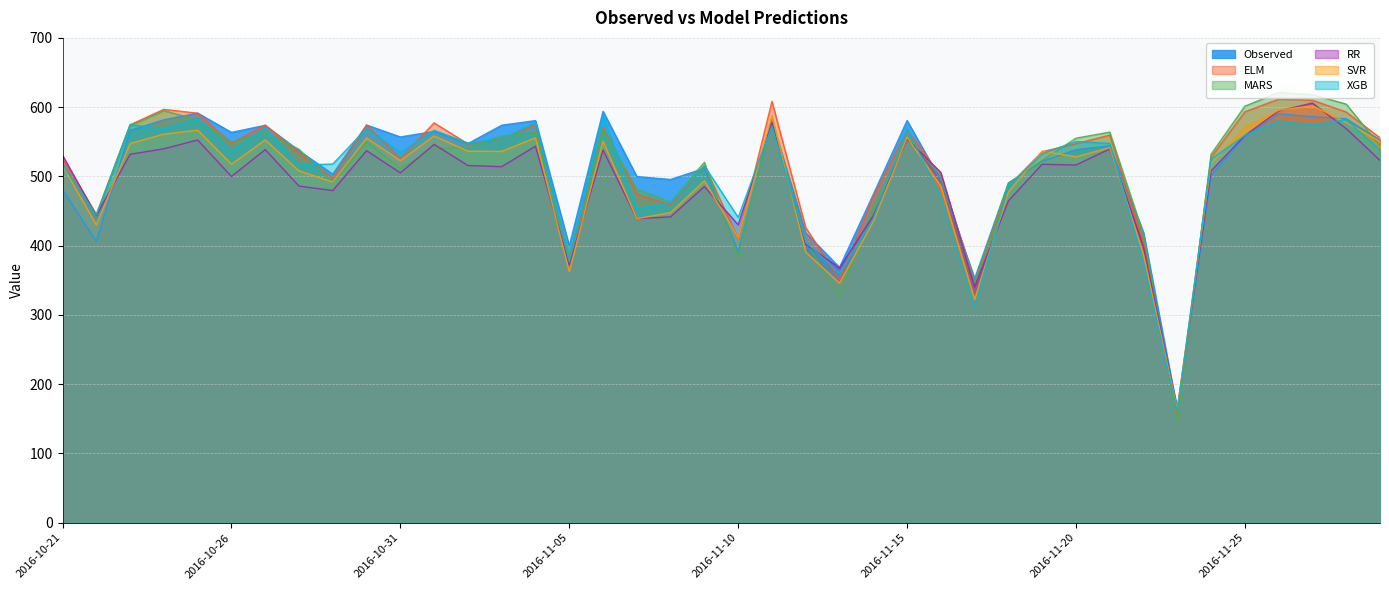

After their last crossing, which series has the higher values: ELM or Observed?

ELM